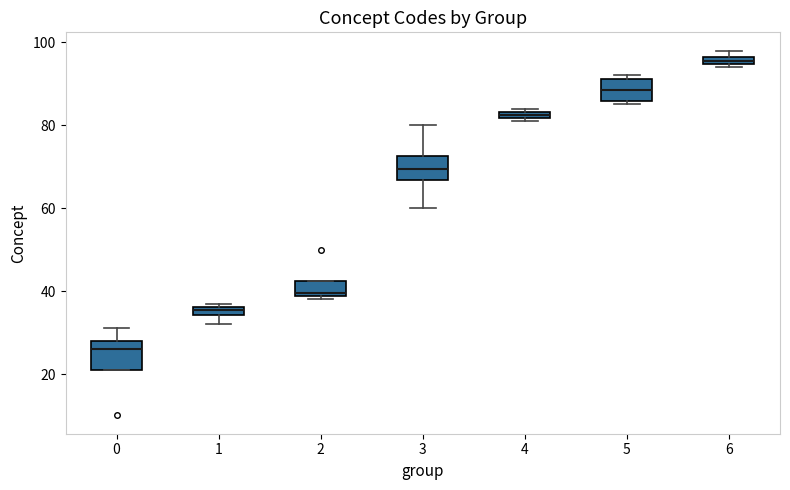

Where is the upper edge of the box at x = 4 on the y-axis? The values are not printed on the chart, so give them approximately, as read against the axis.

84